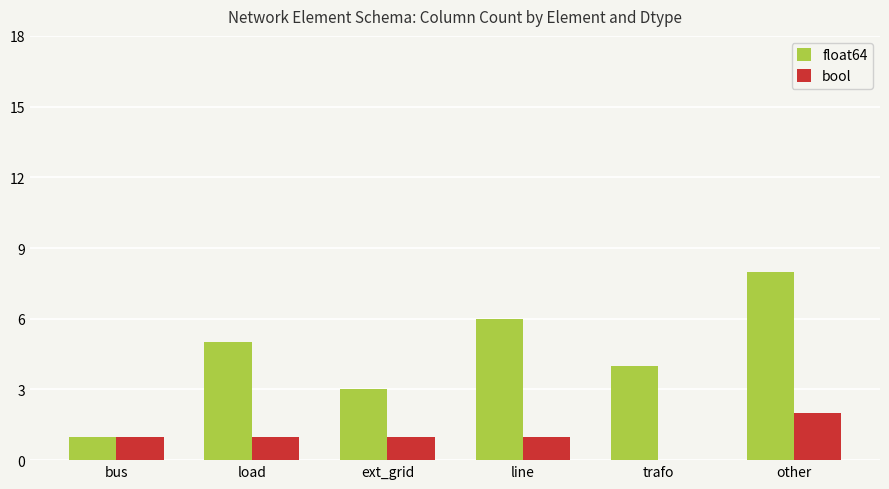

Reading left to right, what are all the values shown in this chart?

float64: bus=1	load=5	ext_grid=3	line=6	trafo=4	other=8
bool: bus=1	load=1	ext_grid=1	line=1	trafo=0	other=2